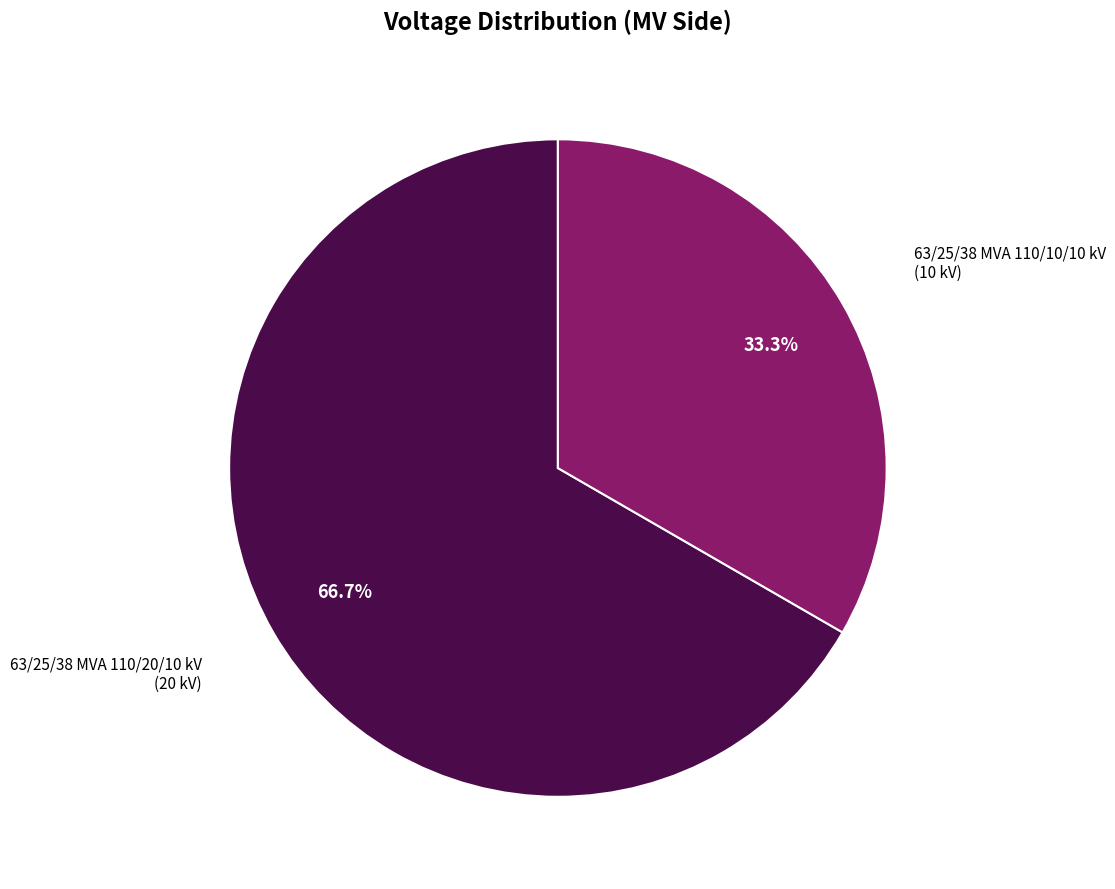

Is there a majority slice in this chart?

Yes